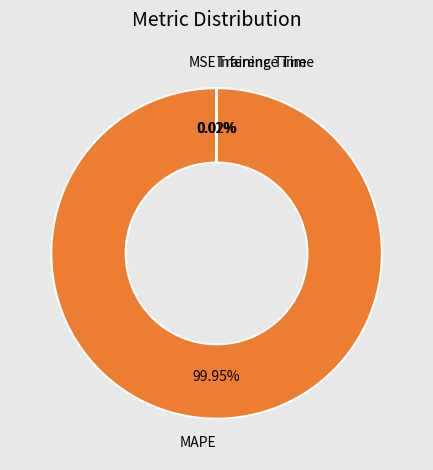

What is the largest slice in the pie chart?

MAPE